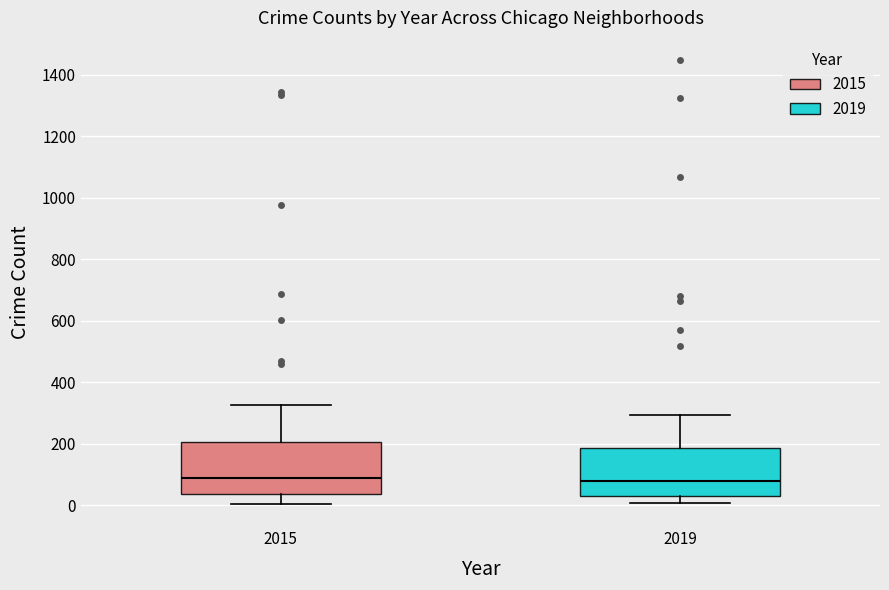

Reading left to right, read every box against the y-axis: the position of its median line, the range the box covers, and the ends of its whiskers. The values are not printed on the chart, so give them approximately, as read against the axis.

2015: median 80, box 40 to 200, whiskers 0 to 320
2019: median 80, box 40 to 180, whiskers 0 to 300